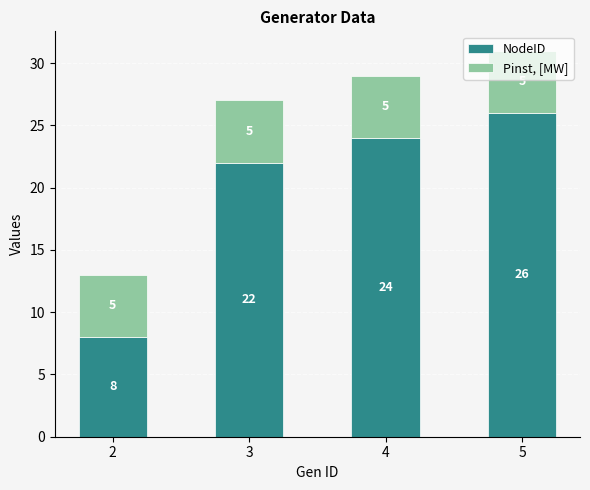

At which label does NodeID reach its peak?

5